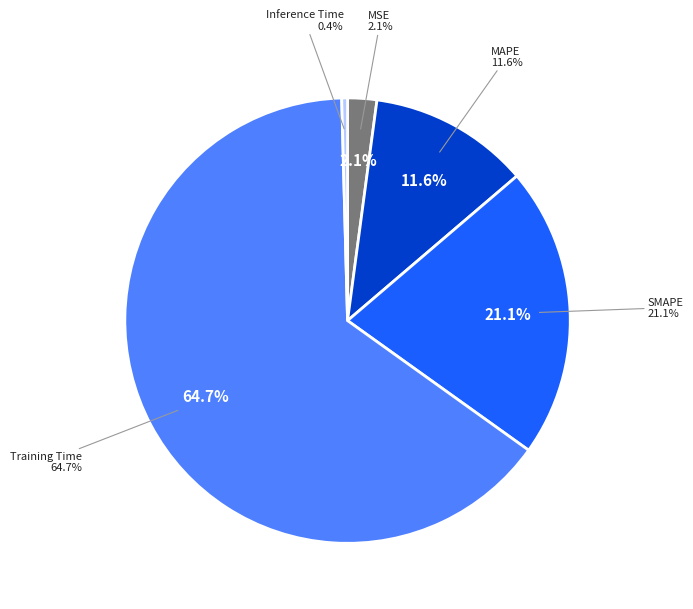

Which slice is the largest?

Training Time